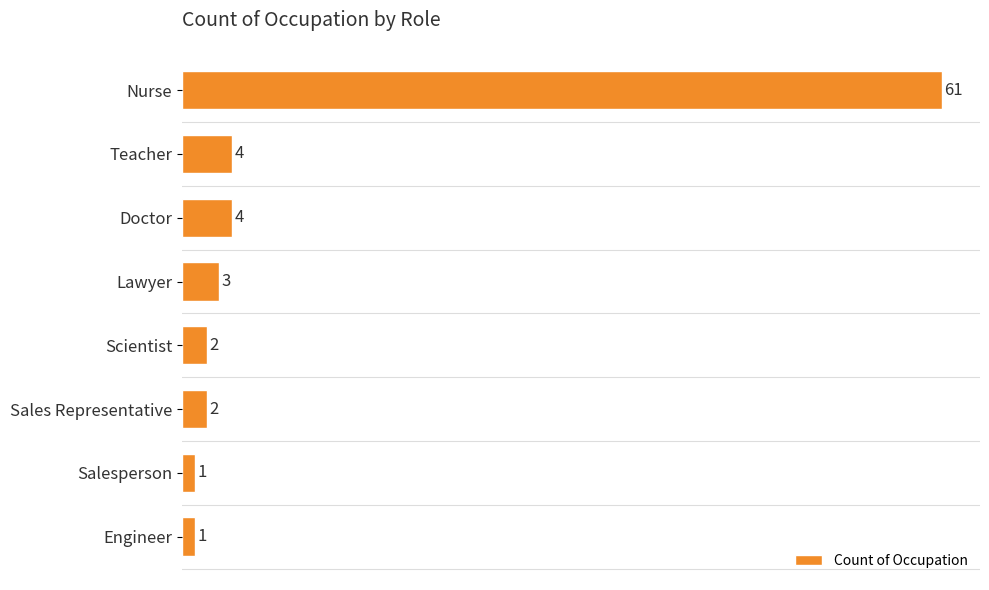

What is the average value?

10